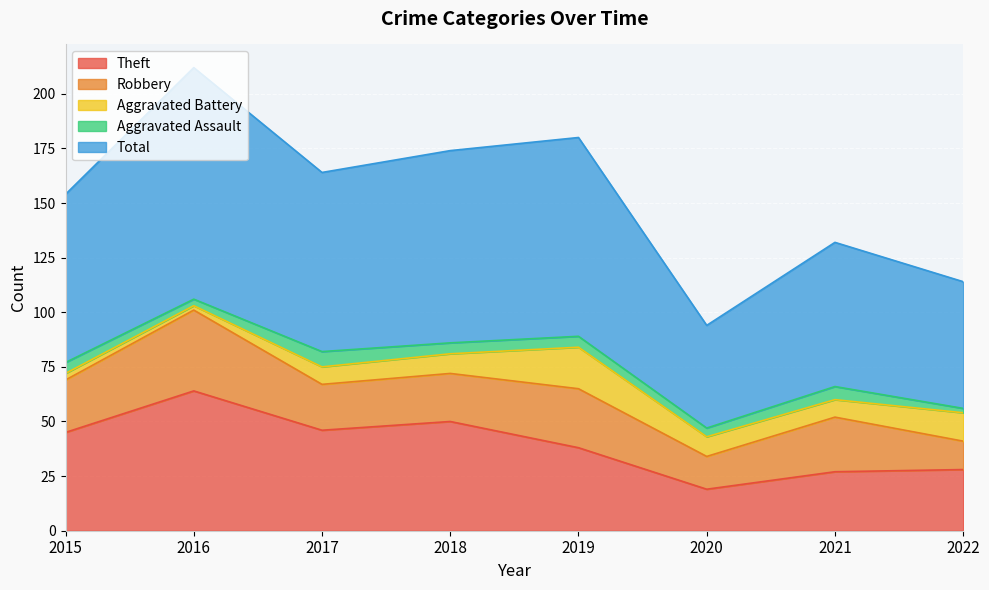

At which category does Aggravated Battery reach its first local valley?

2016